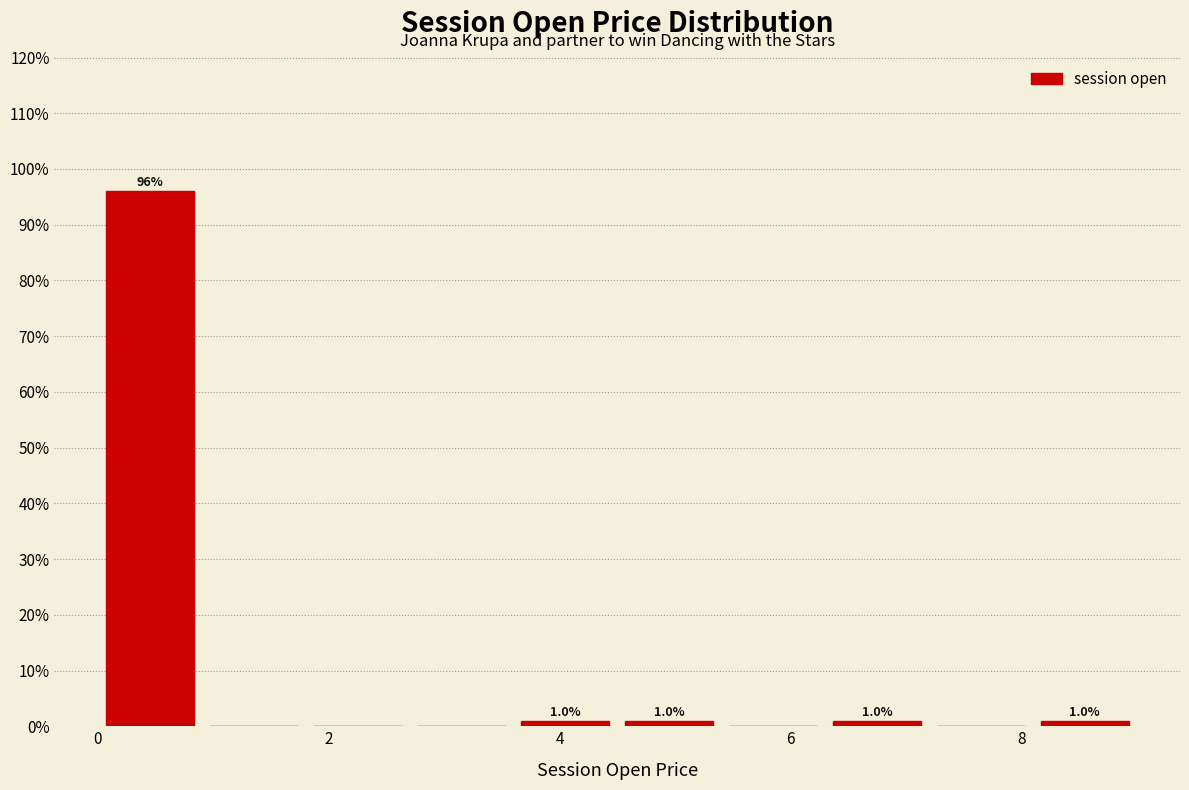

Which range on the x-axis has the tallest bar?

0.0 to 0.9